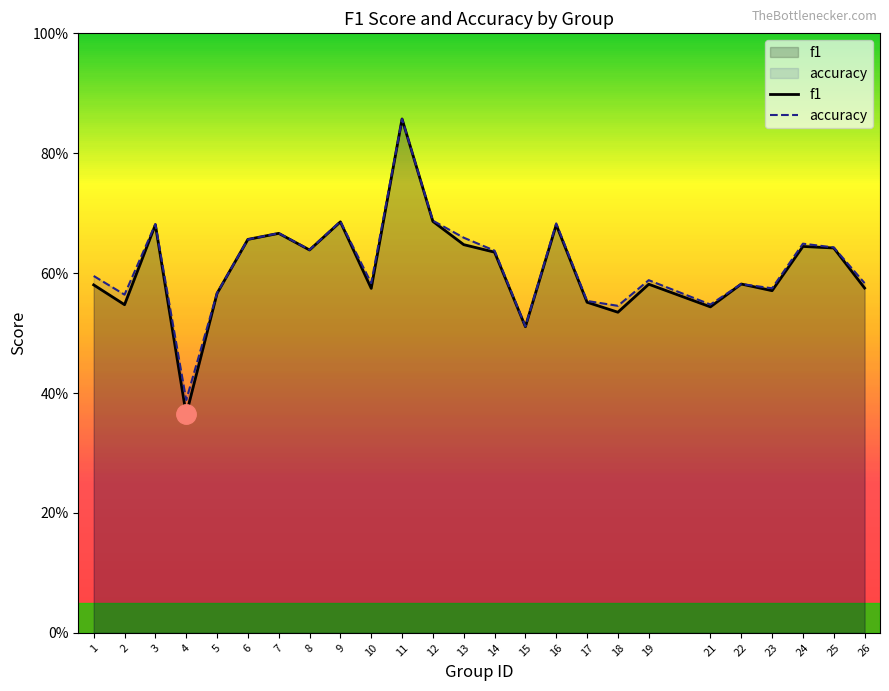

How many interior local valleys does the f1 series have?

8